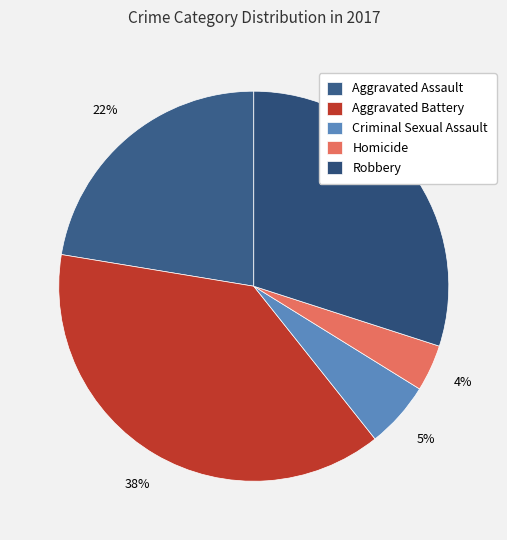

True or false: Homicide accounts for 1% of the total.

False